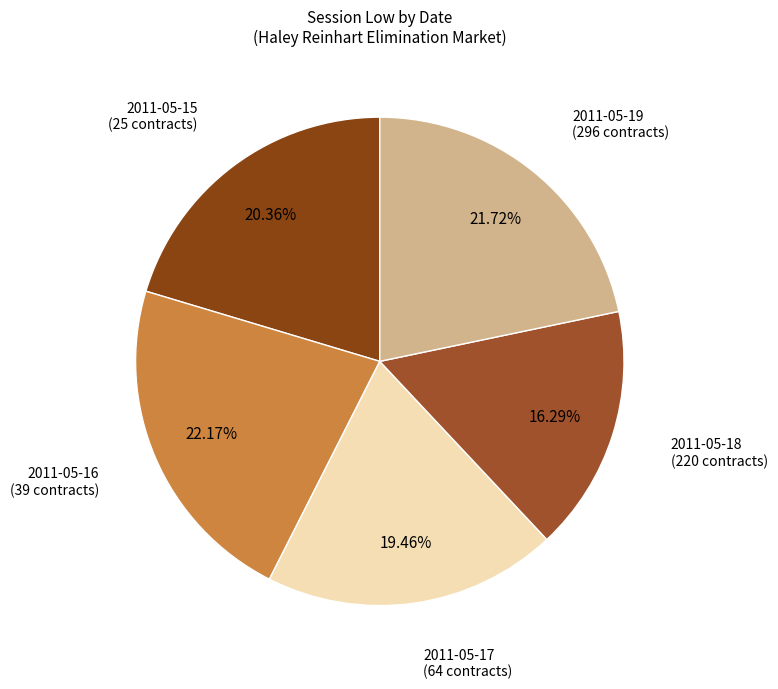

To the nearest percent, what is the difference between the largest and smallest slice percentages?

6%